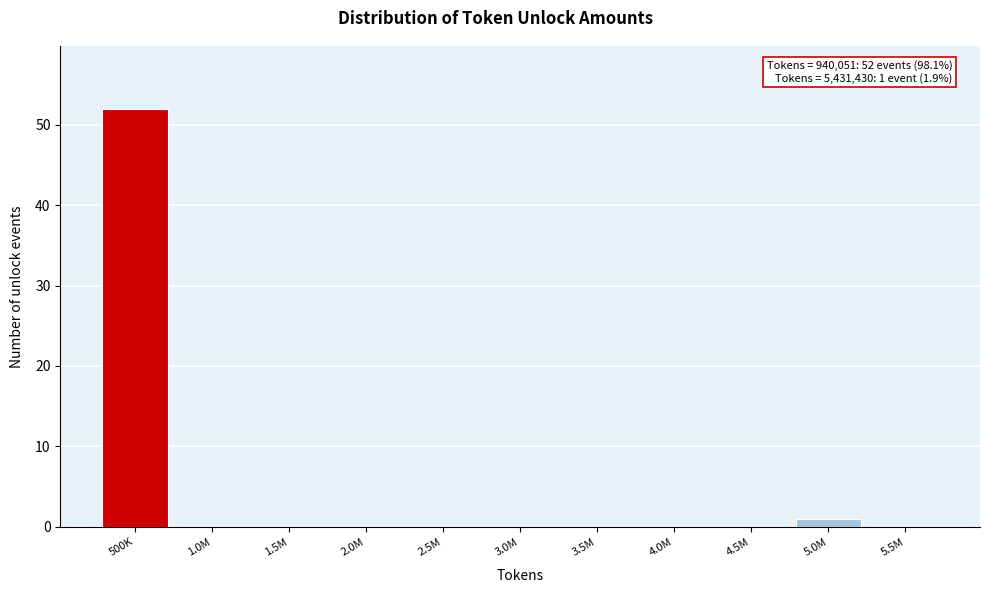

Reading left to right, extract all data points from this chart.

500K=52	1.0M=0	1.5M=0	2.0M=0	2.5M=0	3.0M=0	3.5M=0	4.0M=0	4.5M=0	5.0M=1	5.5M=0